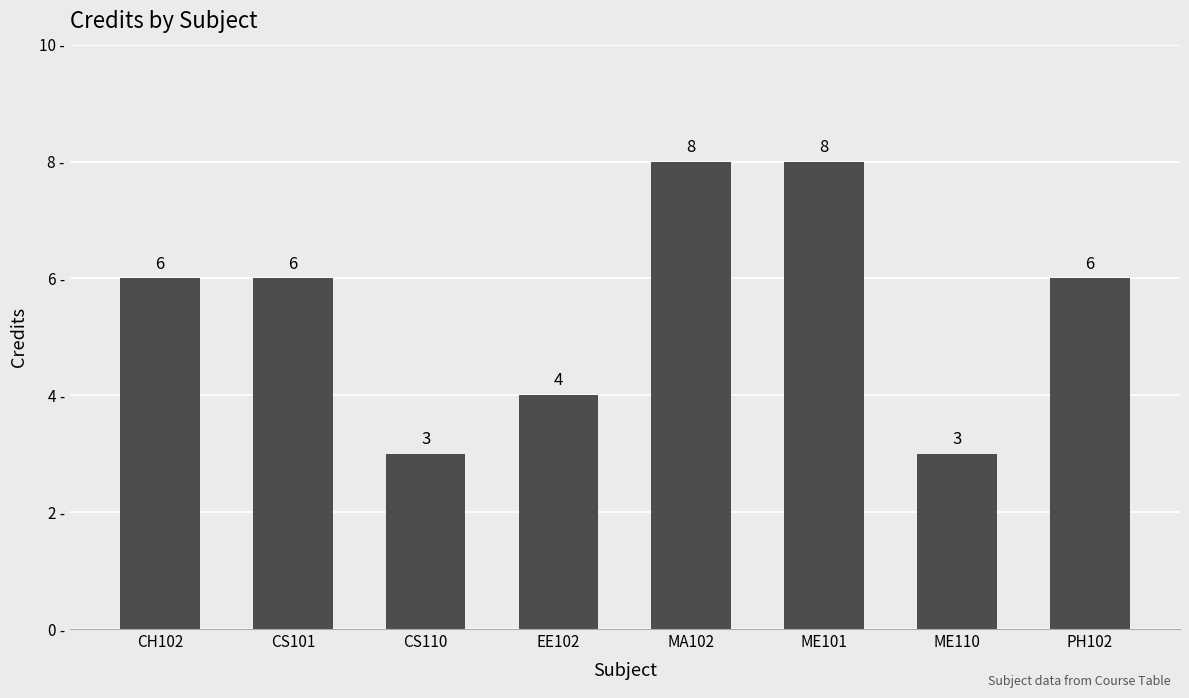

How many values are between 4 and 8?

6